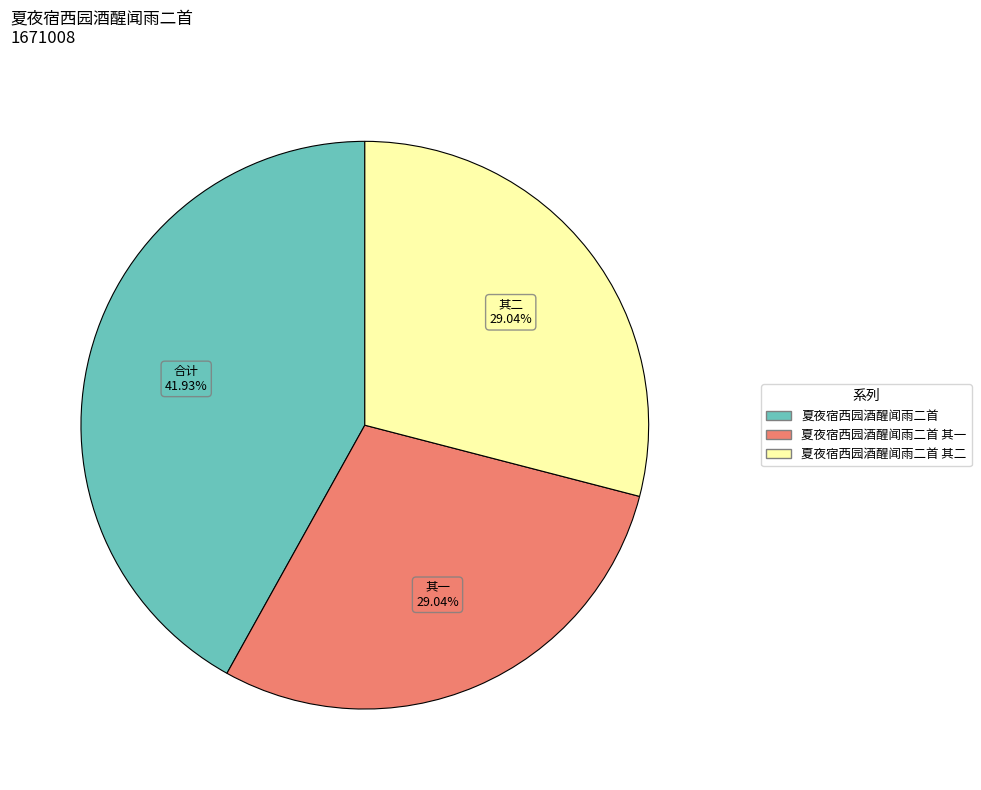

Is there any slice that represents more than half of the pie?

No